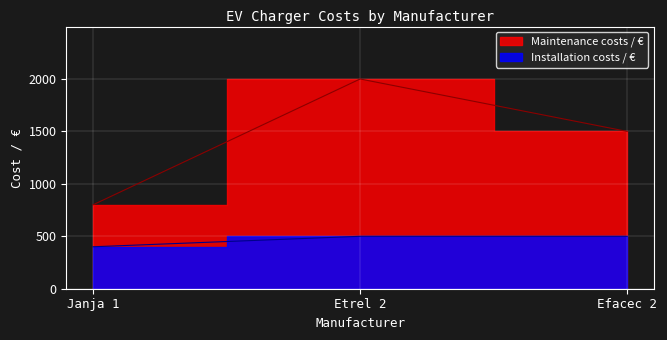

At which label is Installation costs / € closest to 450?

Janja 1